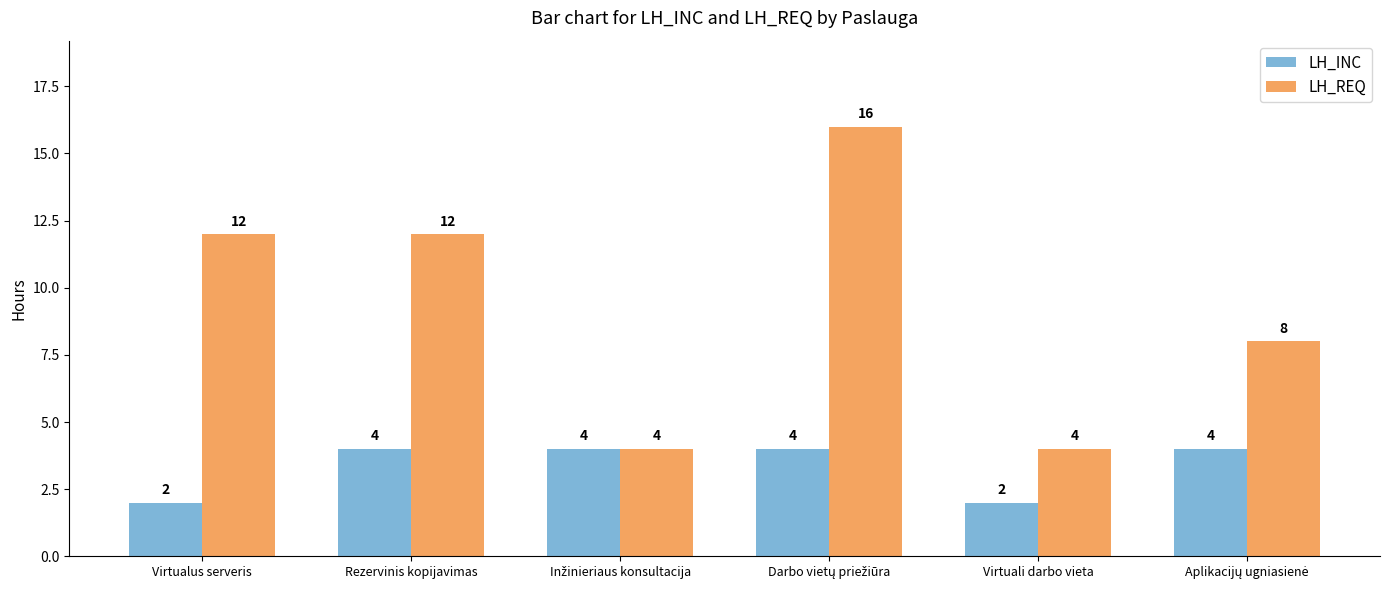

Is it true that LH_REQ equals 8 at Rezervinis kopijavimas?

False